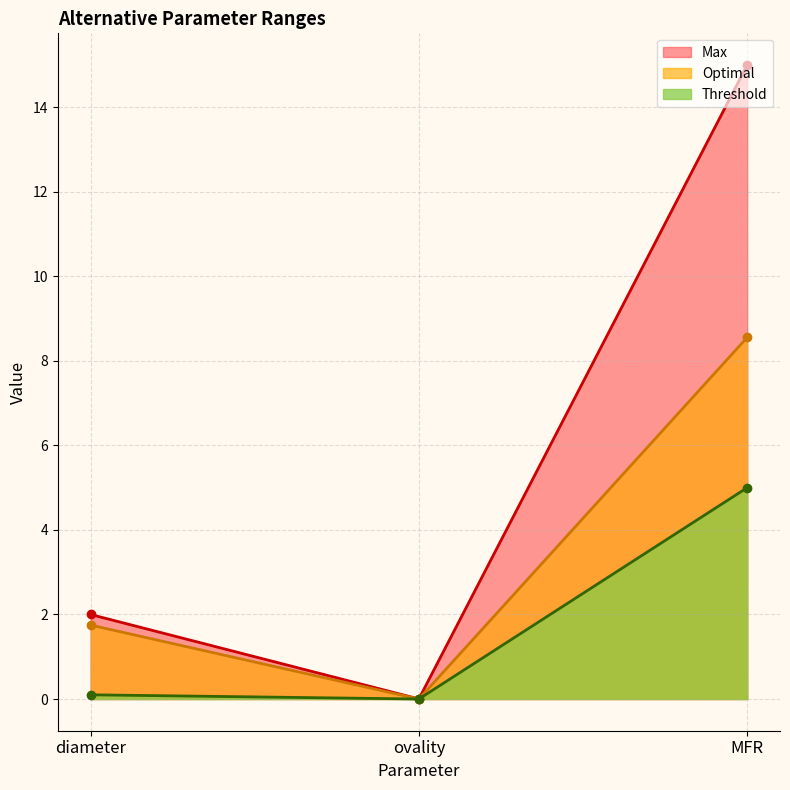

Which series has the largest range (max minus min)?

Max